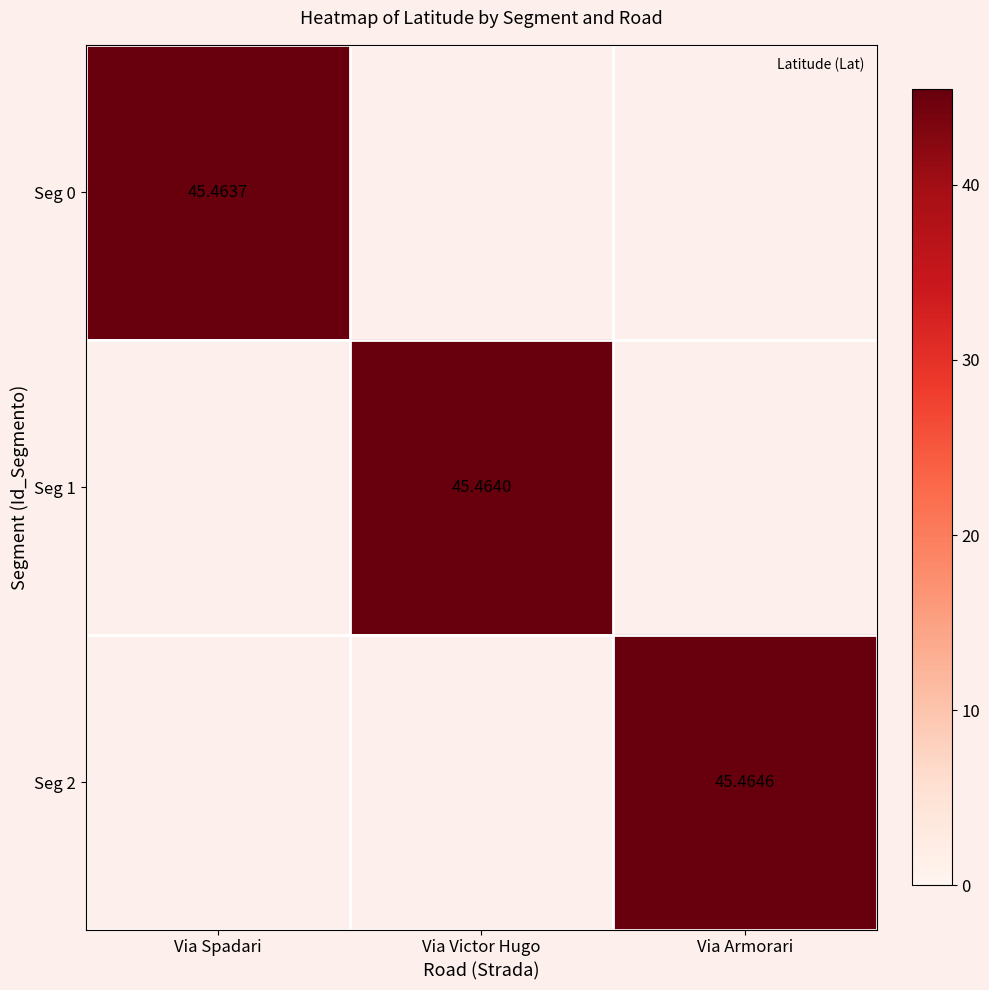

Rank the series at Via Spadari from highest to lowest value.

Seg 0, Seg 1, Seg 2